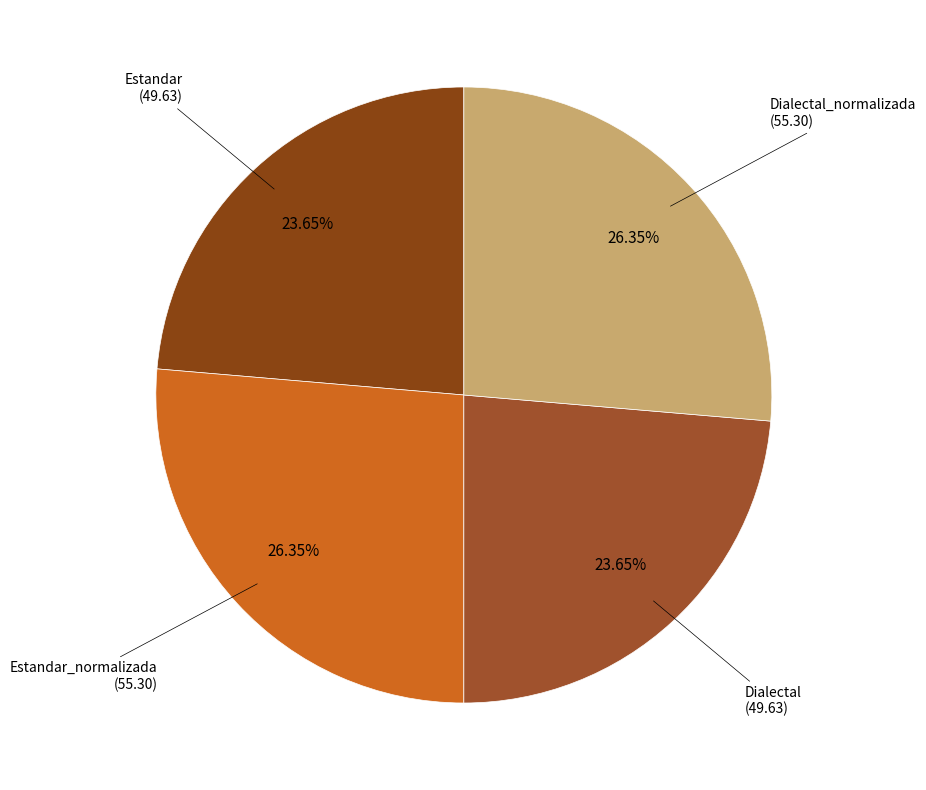

Is there a majority slice in this chart?

No